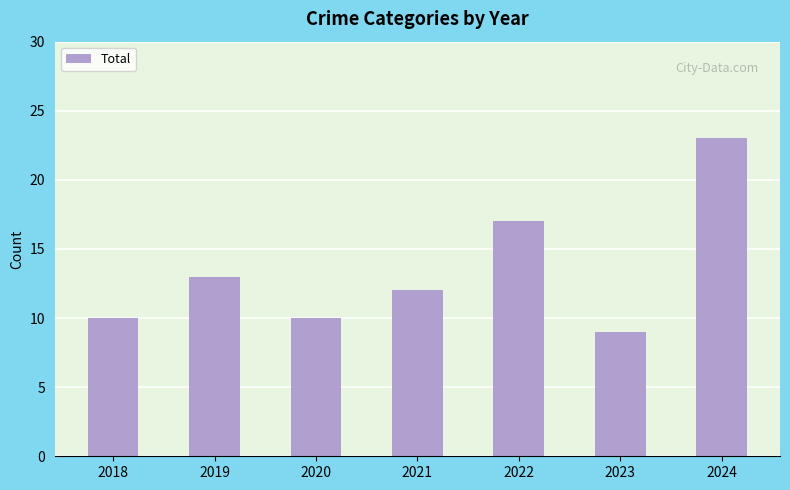

Count the number of categories in the chart.

7